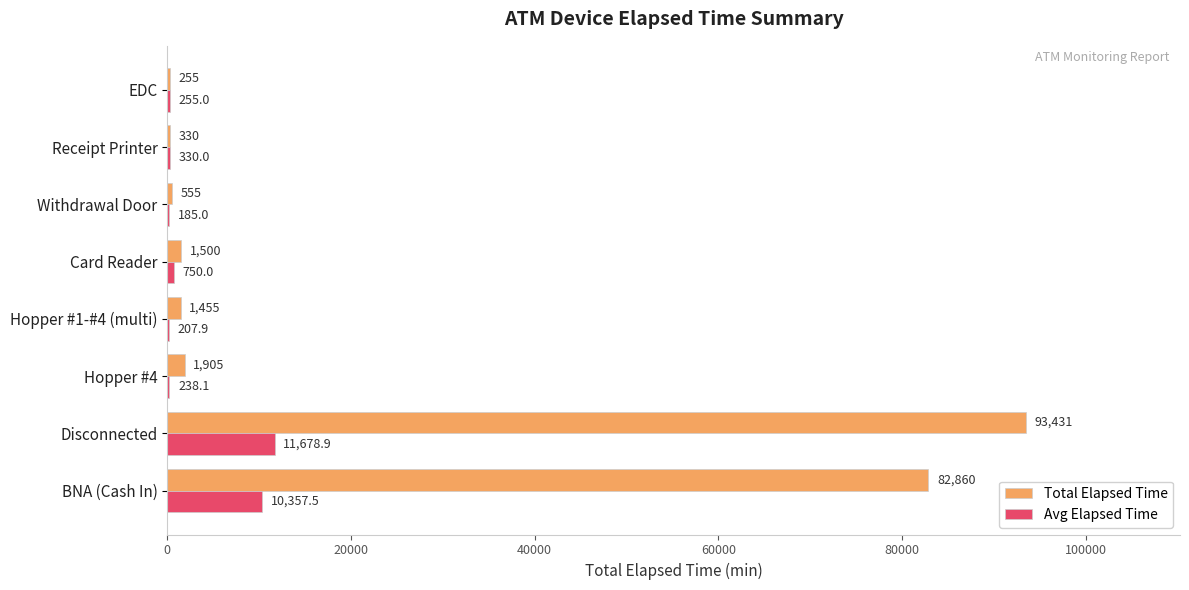

Which series changed the most between Hopper #1-#4 (multi) and Receipt Printer?

Total Elapsed Time